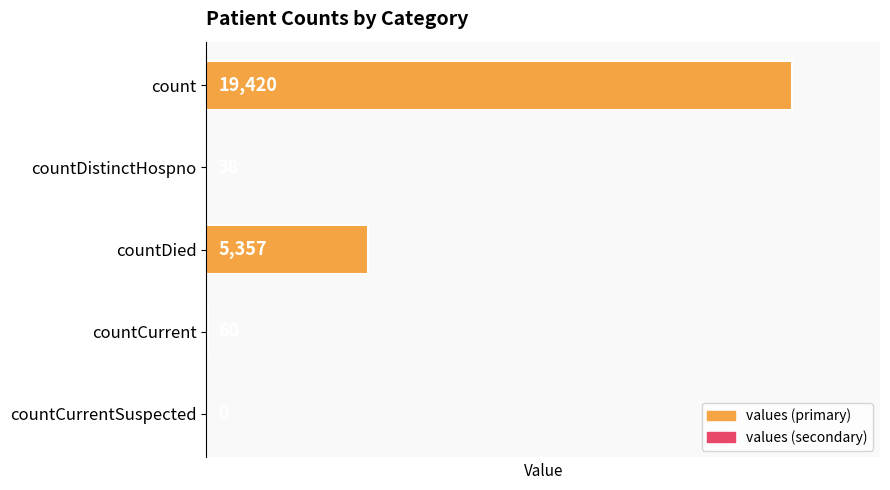

True or false: the data shows 27022 at count.

False